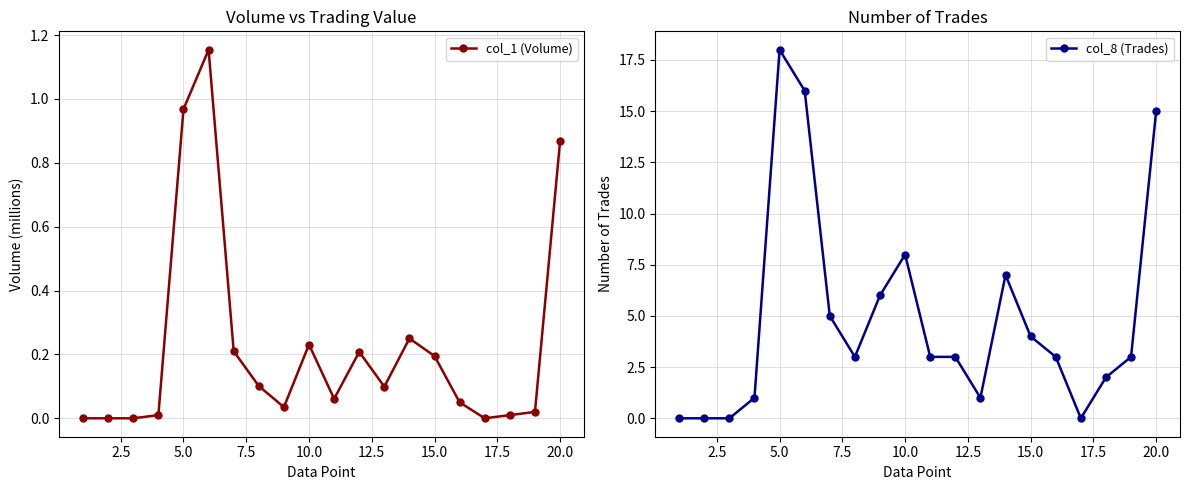

What is the sum of all col_1 (Volume) values?

4.5